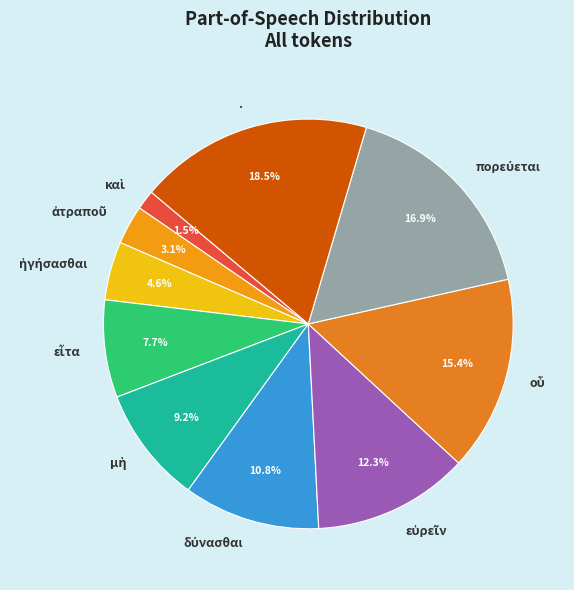

What is the largest slice in the pie chart?

.